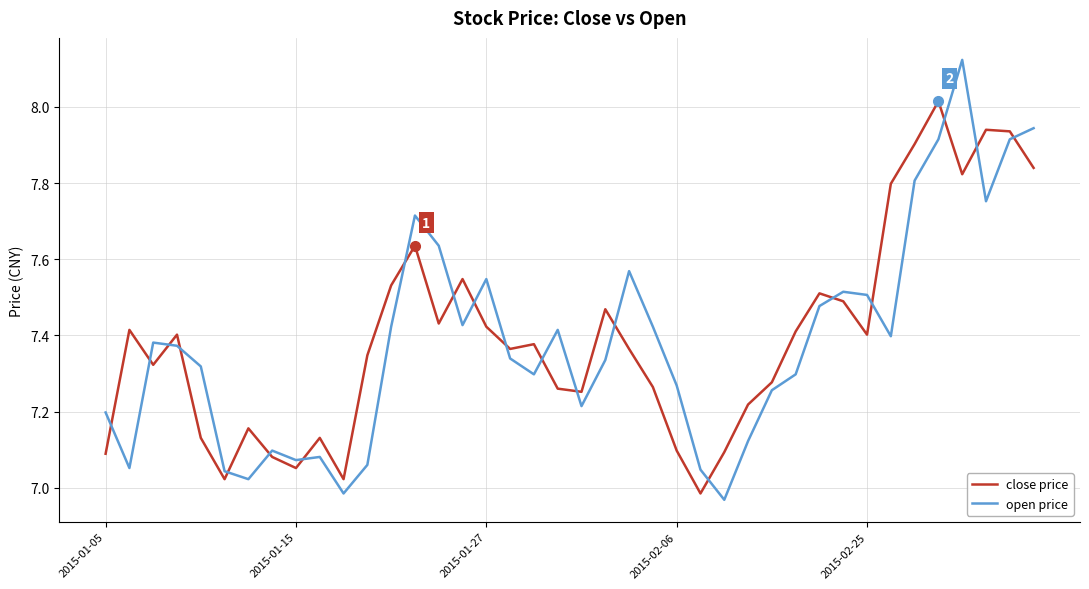

True or false: close price and open price cross at least once.

True